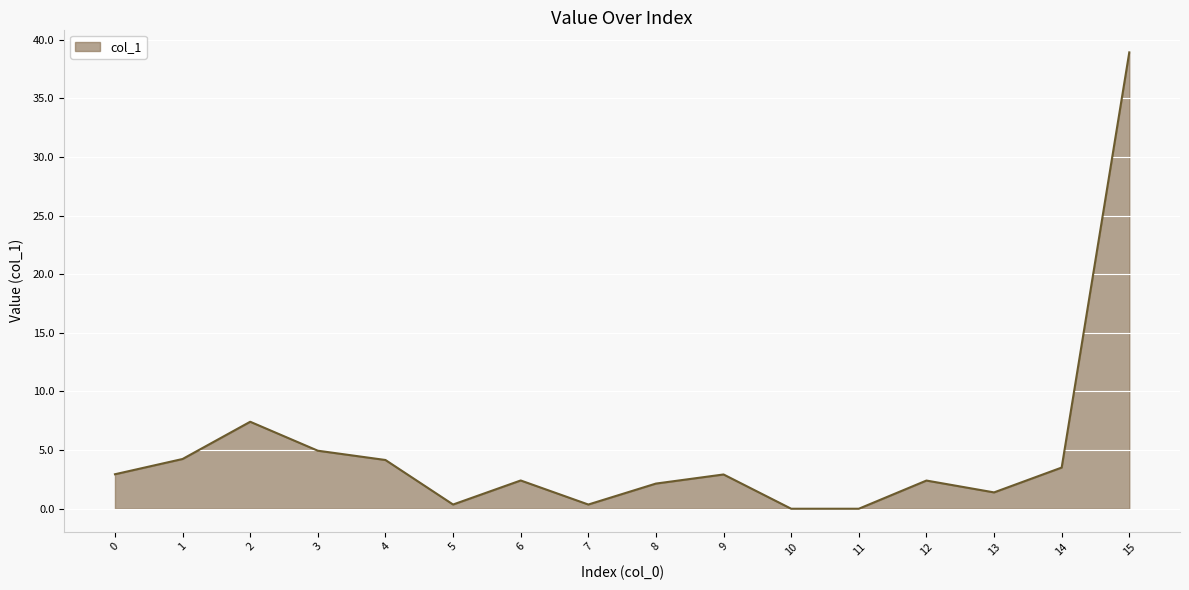

What is the difference between the maximum and minimum values?

38.9